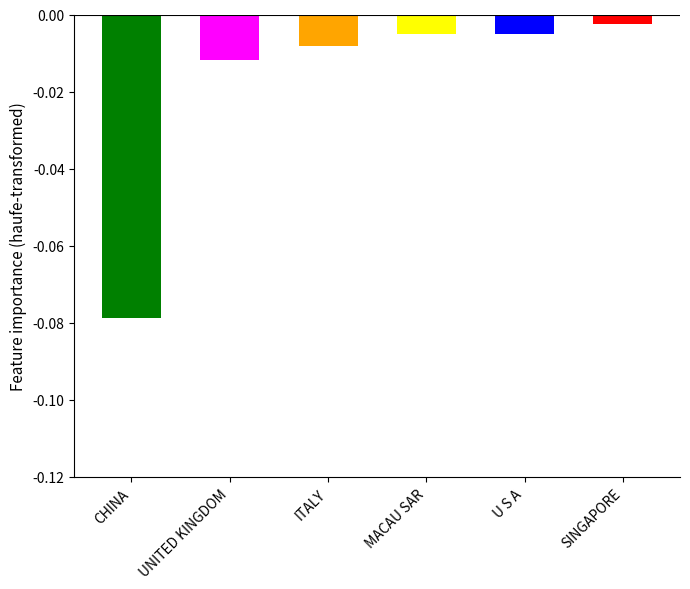

How many data points does each series have?

6